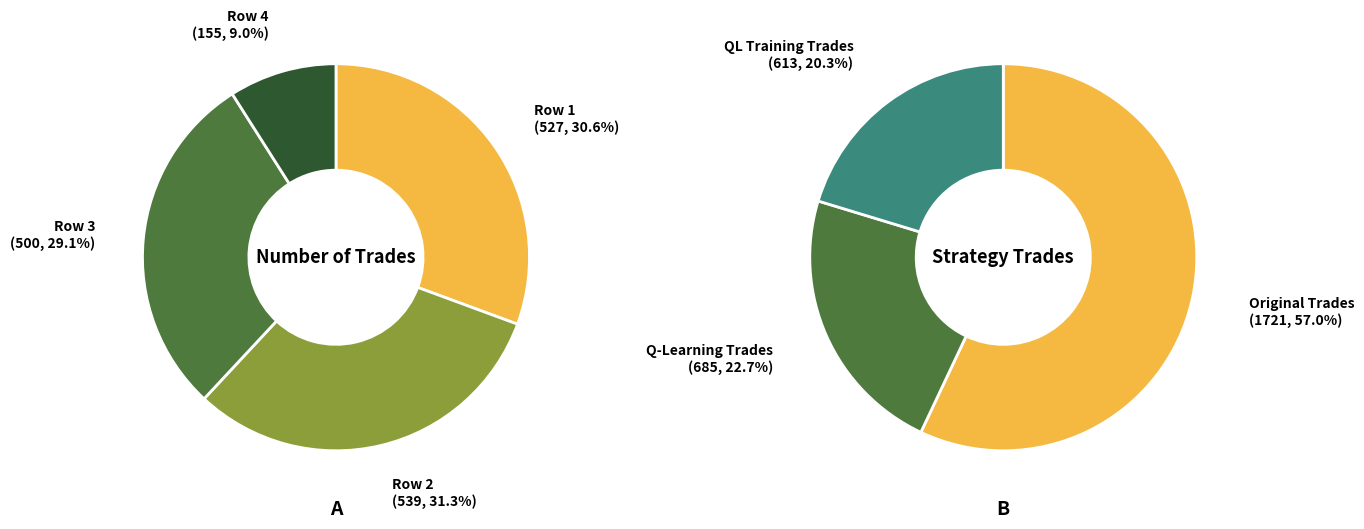

Which has a higher value, 3 or 1?

1